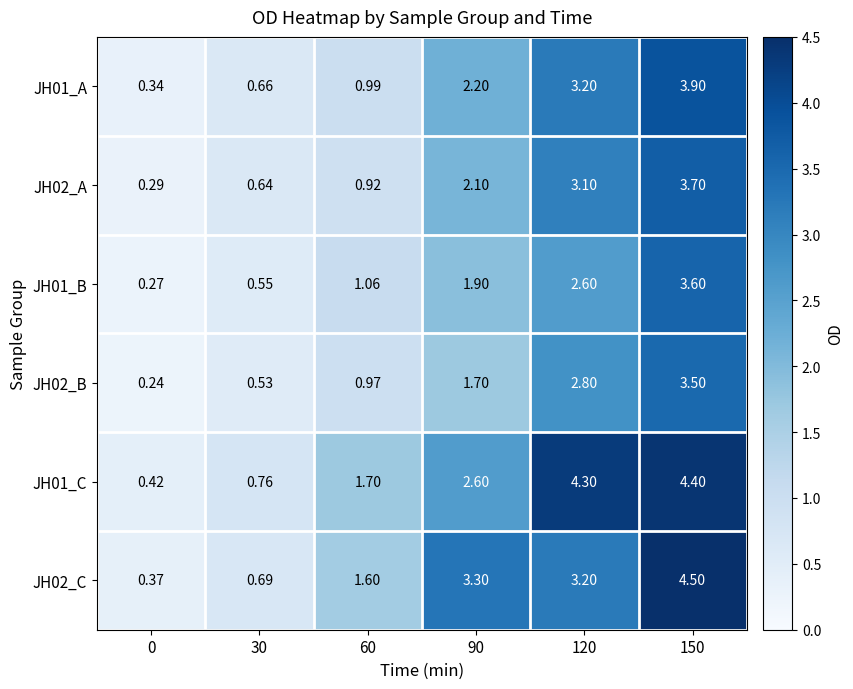

Which series has the largest total across all categories?

JH01_C